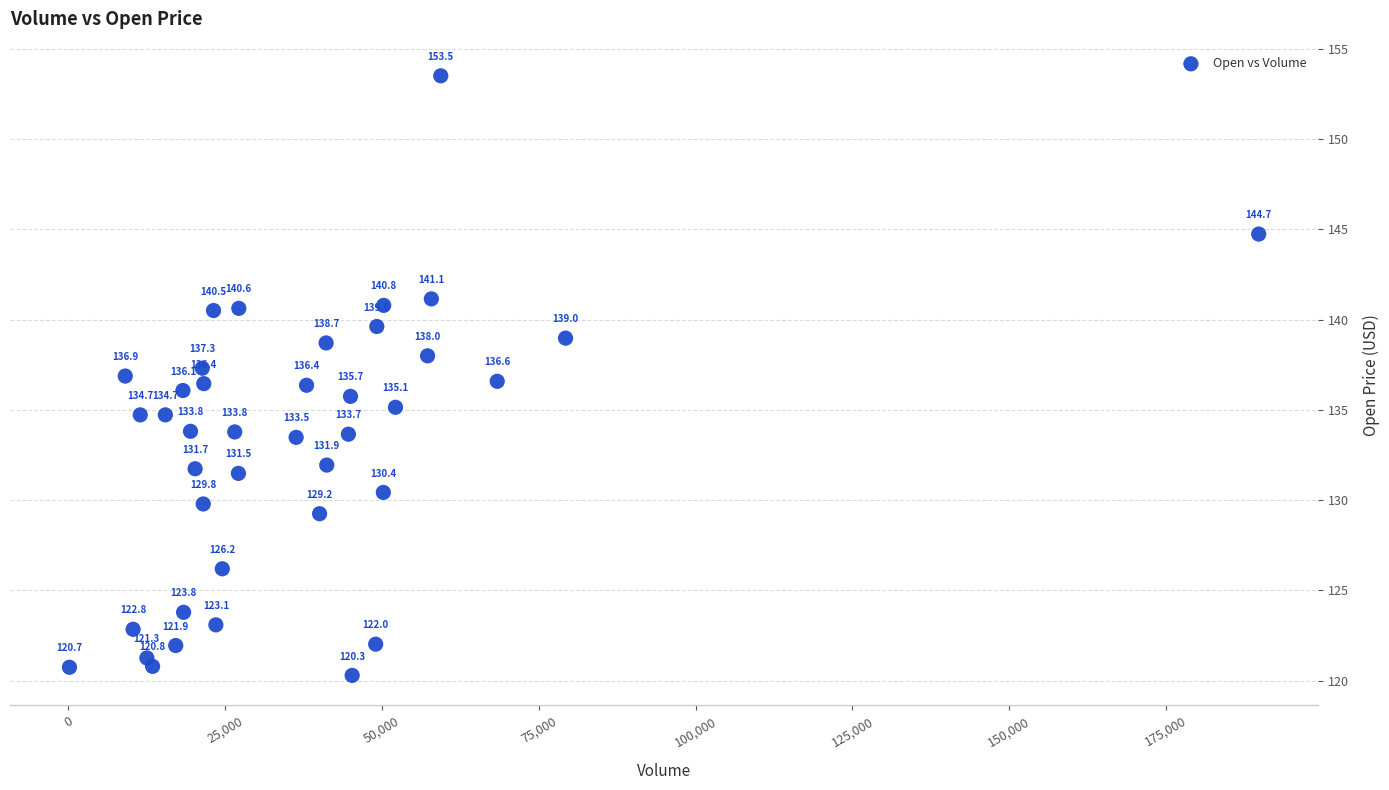

What Y value in the scatter plot is closest to 136?

136.1